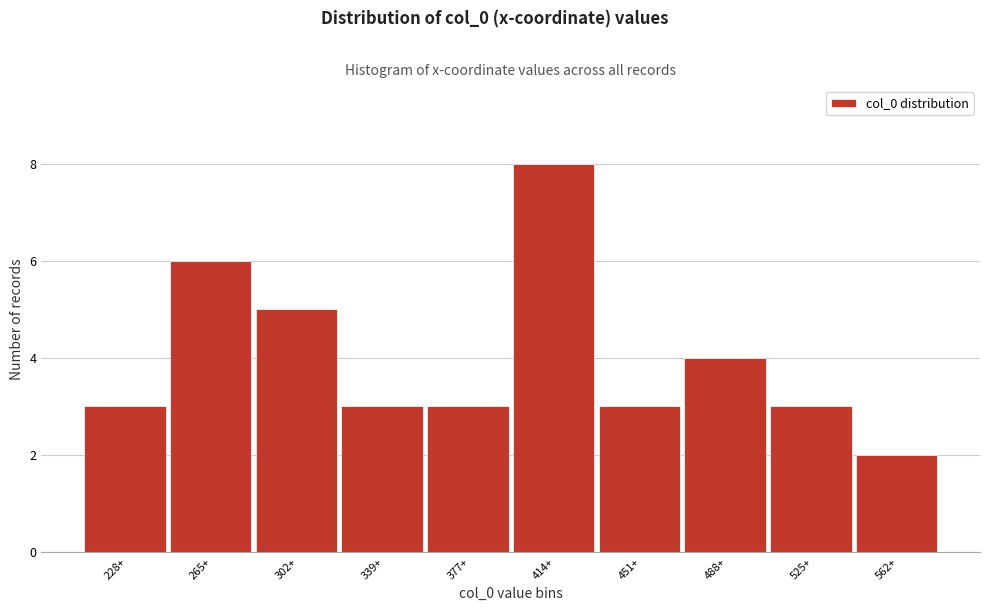

Reading left to right, extract all data points from this chart.

228+=3	265+=6	302+=5	339+=3	377+=3	414+=8	451+=3	488+=4	525+=3	562+=2